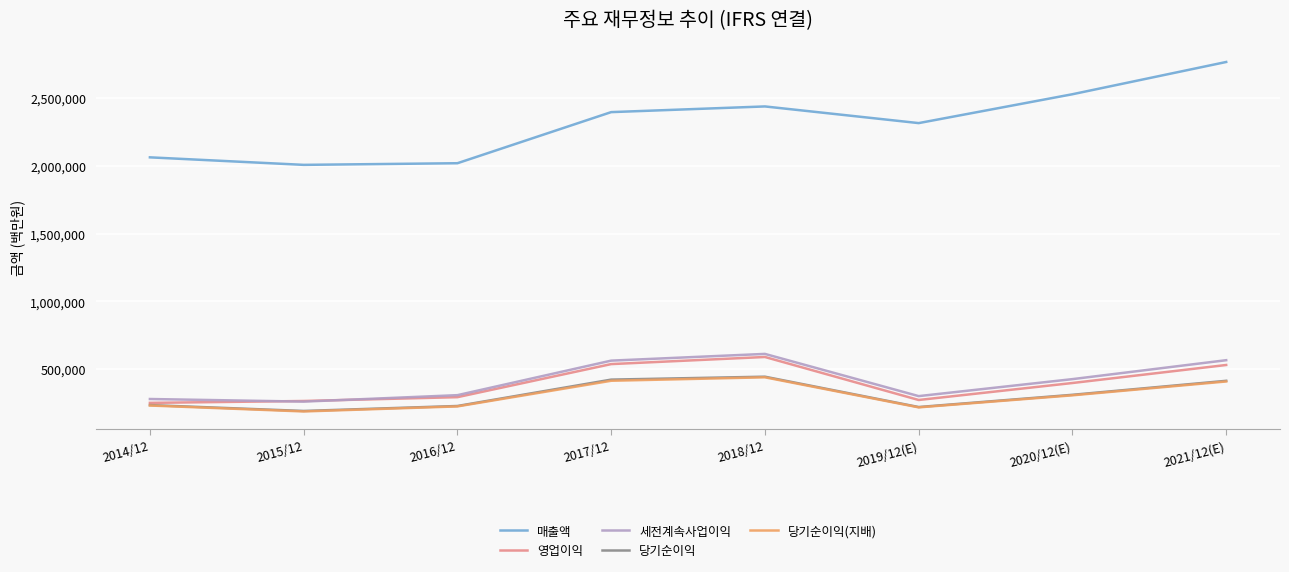

How many lines are shown in the chart?

5